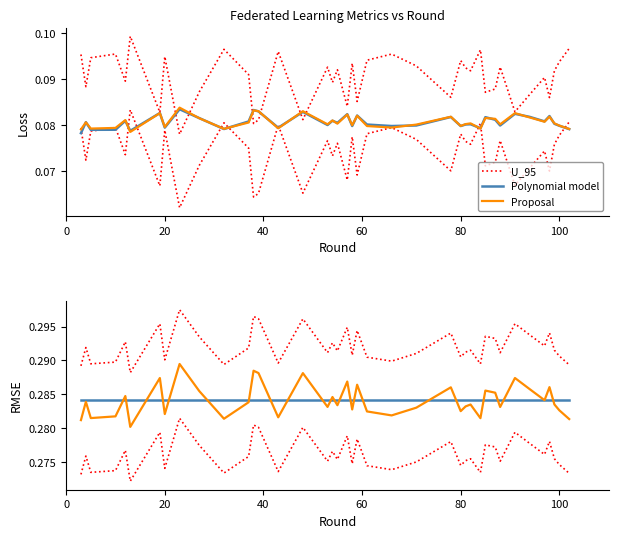

Which series has the widest spread of values?

U_95